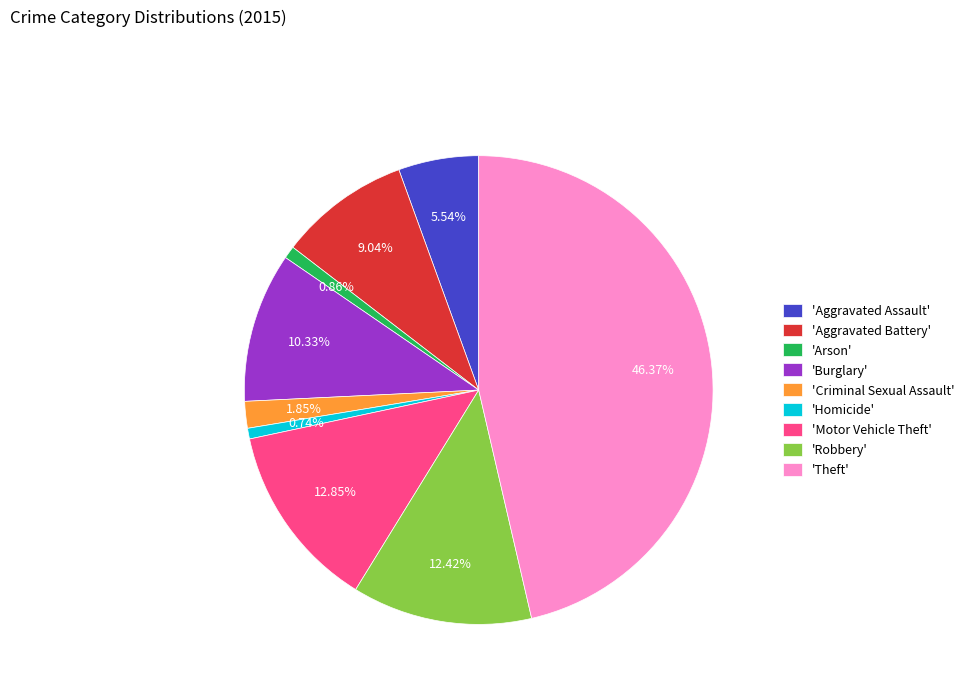

Do 'Arson' and 'Motor Vehicle Theft' together represent more than half of the pie?

No